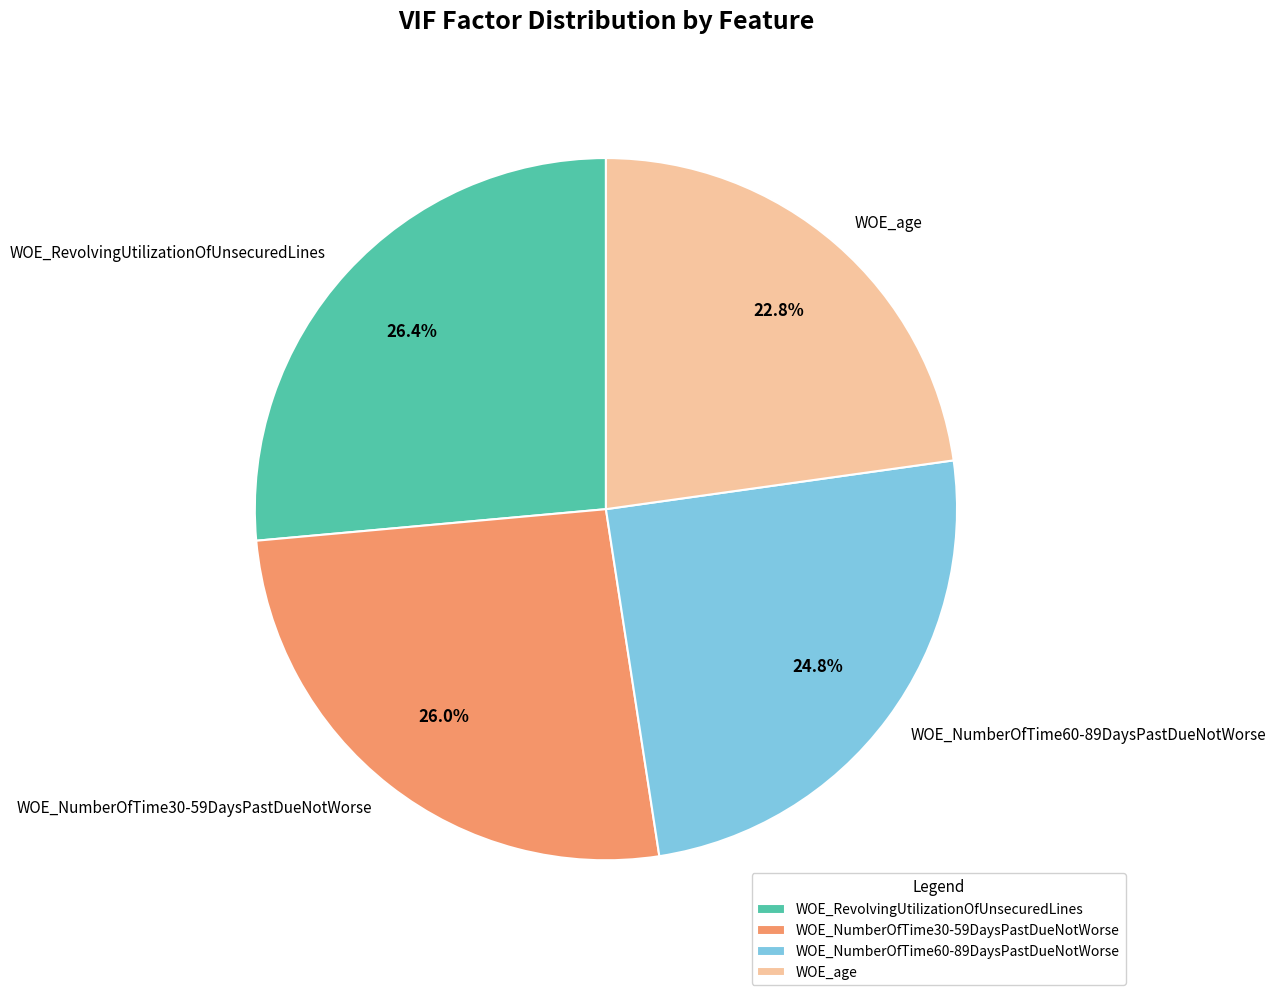

Approximately how many times larger is the value at WOE_RevolvingUtilizationOfUnsecuredLines compared to WOE_NumberOfTime60-89DaysPastDueNotWorse?

1.1